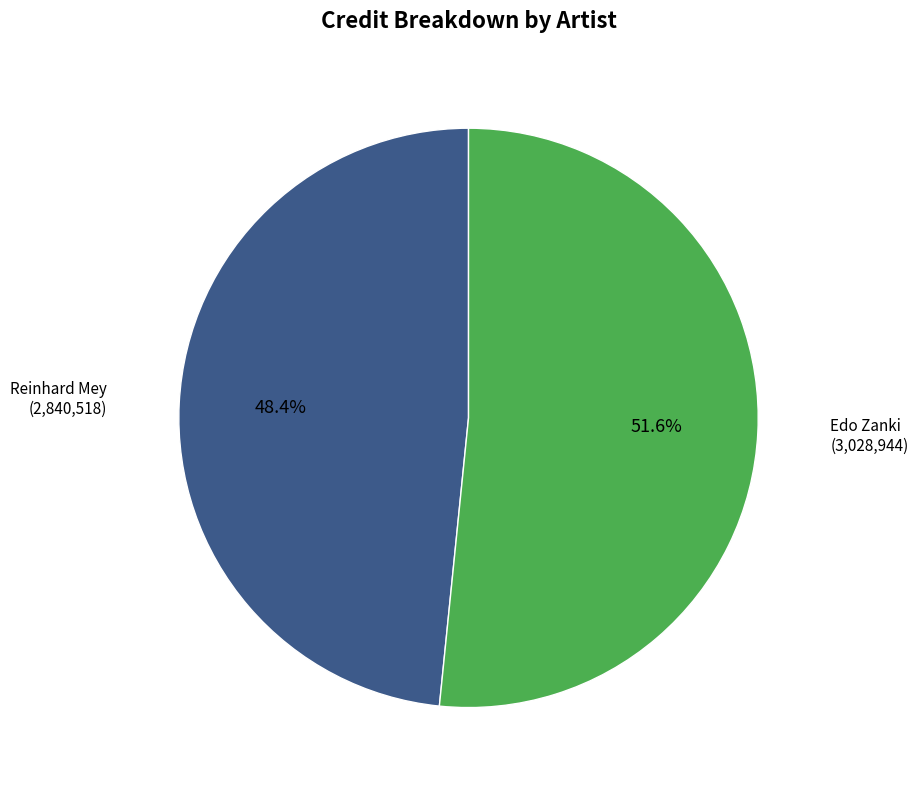

To the nearest percent, what is the difference between the largest and smallest slice percentages?

3%